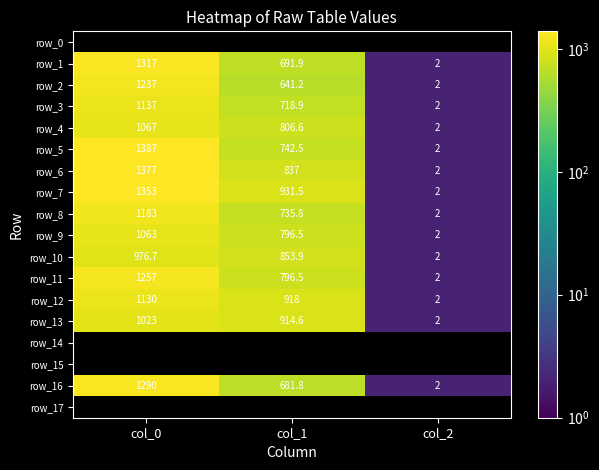

What is the greatest value displayed?

1386.7